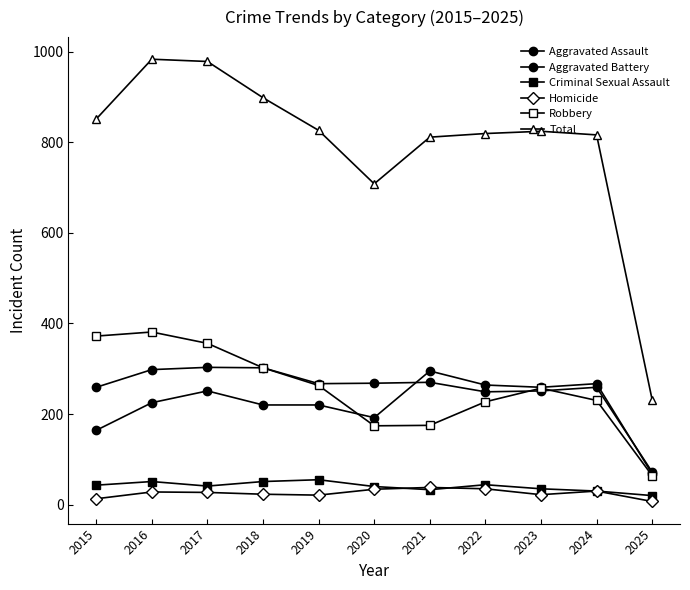

True or false: Criminal Sexual Assault has a value of 43 at 2015.

True